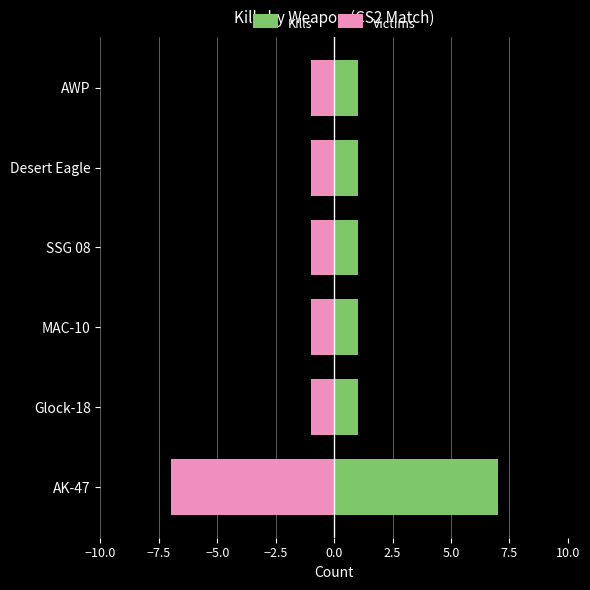

What position from the left is SSG 08?

4